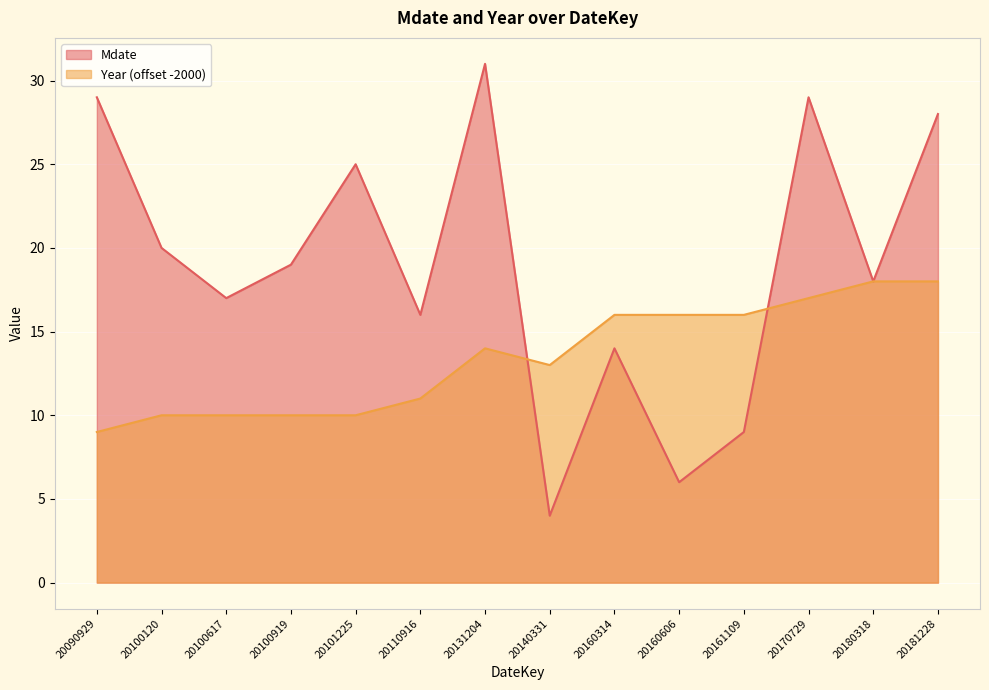

Where do Mdate and Year first cross each other?

20131204 and 20140331